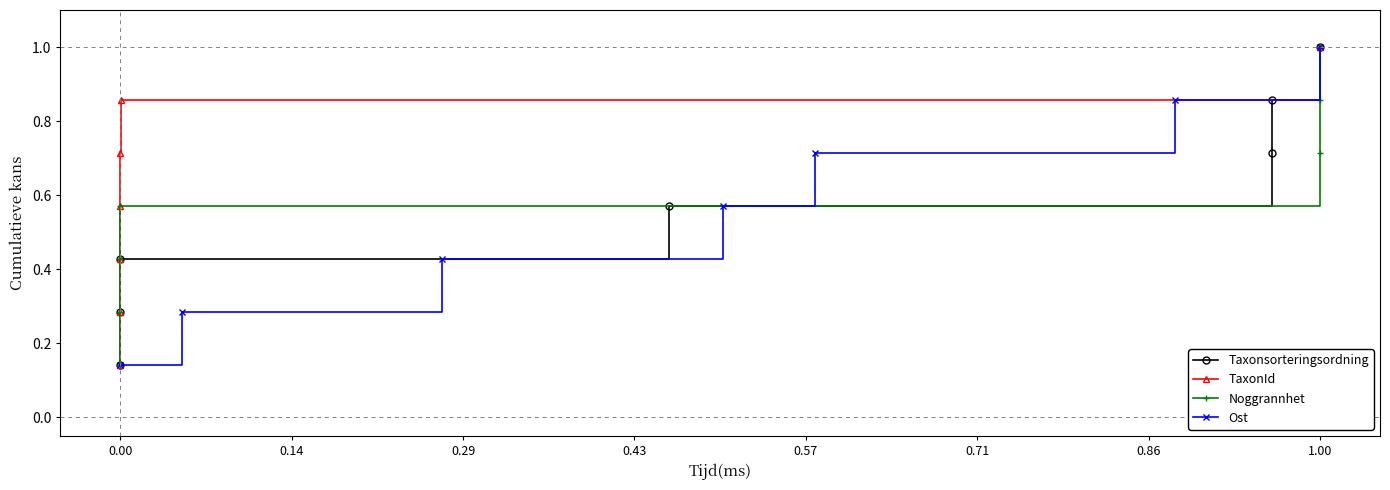

Is it true that Ost equals 0.1 at 0.00?

True